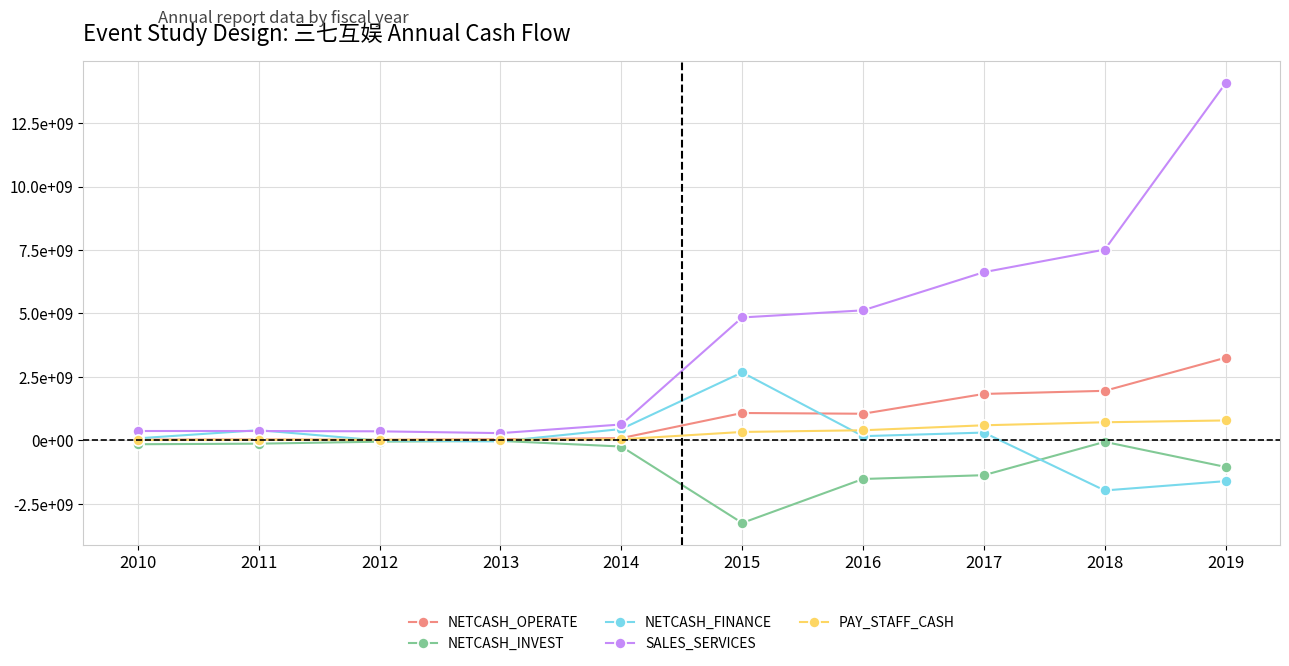

What is the value of the NETCASH_FINANCE point at the 3rd from the left?

-1239468.1